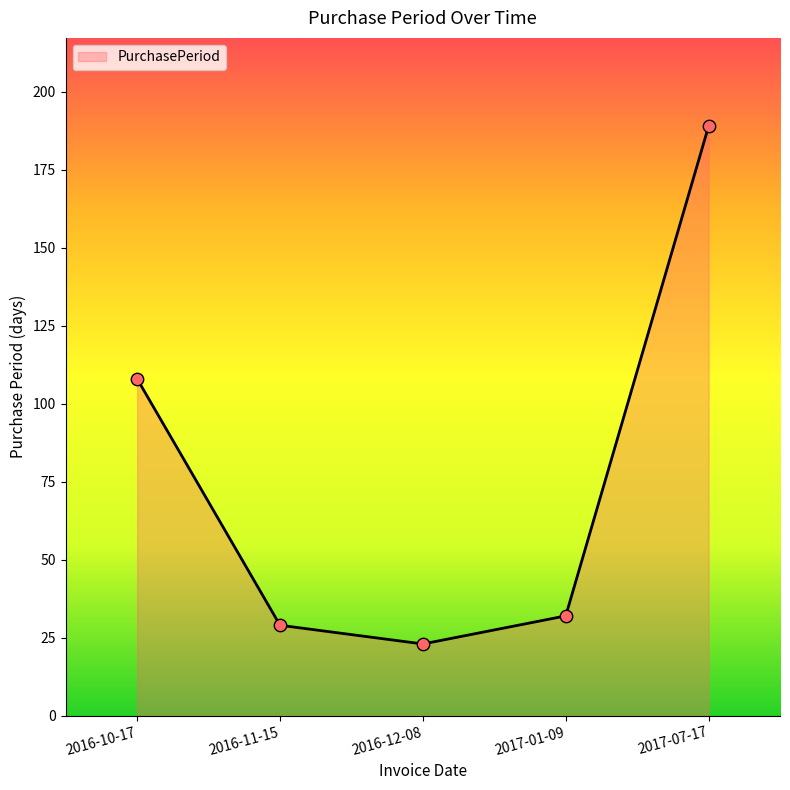

What is the ratio of the value at 2016-11-15 to the value at 2017-07-17?

0.2